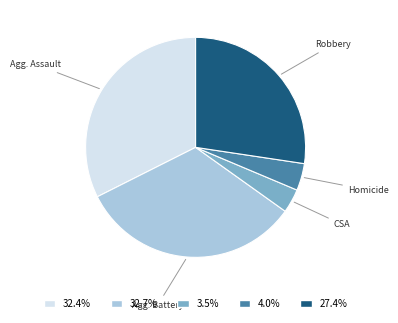

Does any single category account for the majority?

No